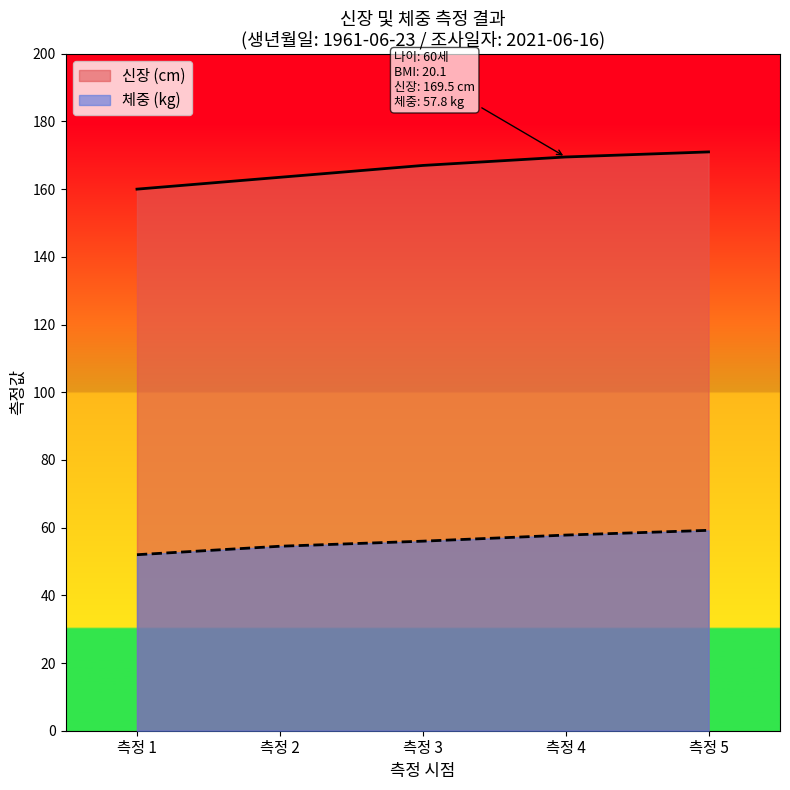

Which series has the widest spread of values?

신장 (cm)